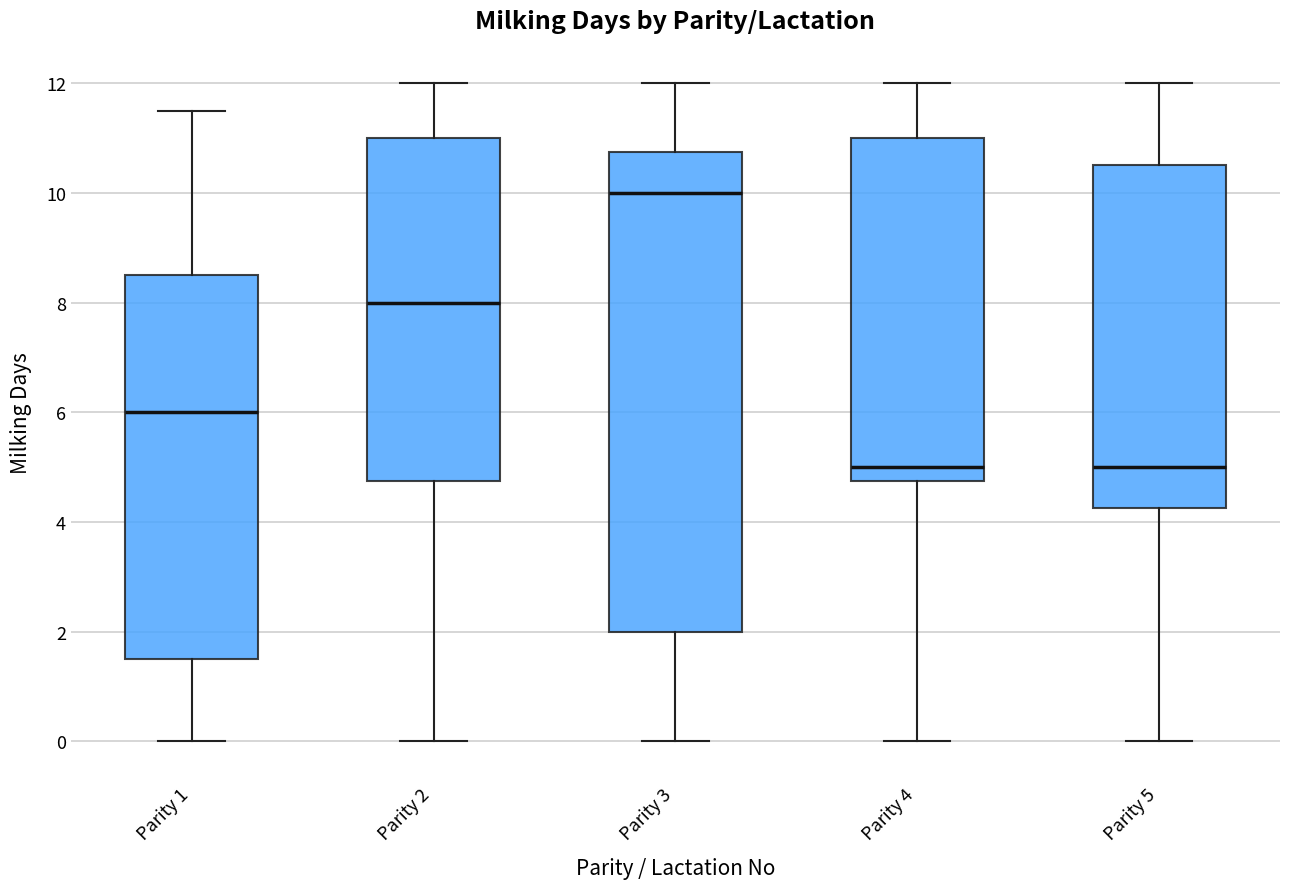

Reading left to right, transcribe this box plot: for each box, give where its median line is, the range the box spans, and where its two whiskers end, as read against the y-axis. The values are not printed on the chart, so give them approximately, as read against the axis.

Parity 1: median 6.0, box 1.6 to 8.6, whiskers 0.0 to 11.6
Parity 2: median 8.0, box 4.8 to 11.0, whiskers 0.0 to 12.0
Parity 3: median 10.0, box 2.0 to 10.8, whiskers 0.0 to 12.0
Parity 4: median 5.0, box 4.8 to 11.0, whiskers 0.0 to 12.0
Parity 5: median 5.0, box 4.2 to 10.6, whiskers 0.0 to 12.0